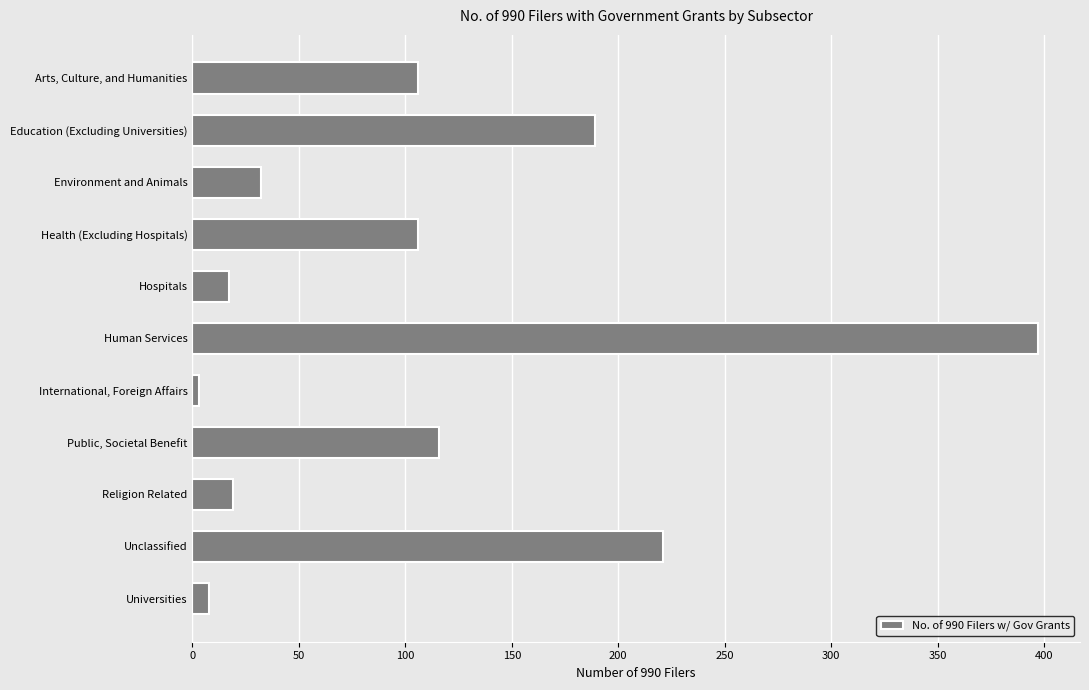

What is the label of the 9th bar from the top?

Religion Related